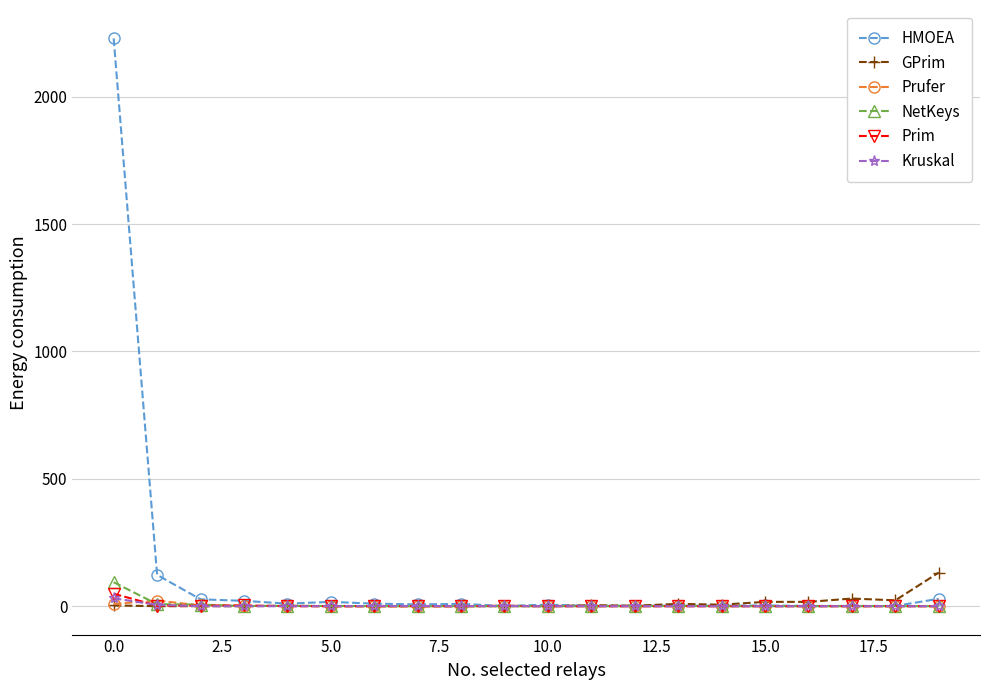

Count the number of categories in the chart.

20